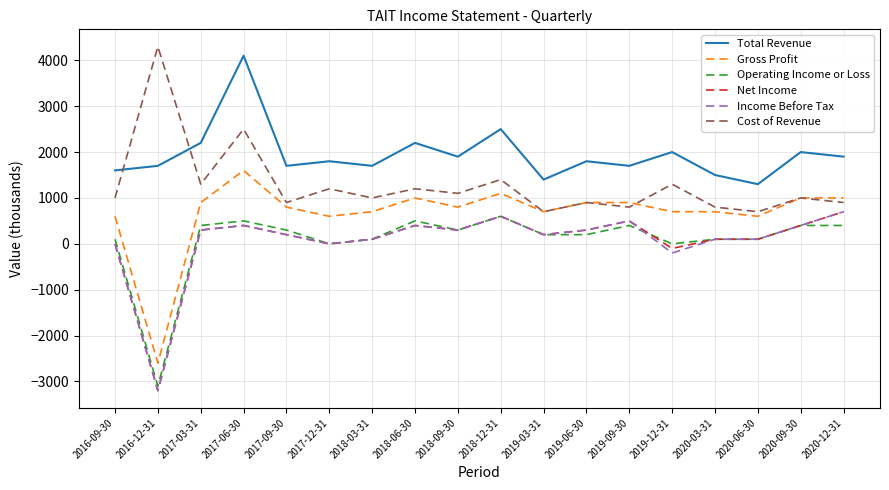

Reading right to left, transcribe all the data shown in this chart.

Total Revenue: 1900	2000	1300	1500	2000	1700	1800	1400	2500	1900	2200	1700	1800	1700	4100	2200	1700	1600
Gross Profit: 1000	1000	600	700	700	900	900	700	1100	800	1000	700	600	800	1600	900	-2600	600
Operating Income or Loss: 400	400	100	100	0	400	200	200	600	300	500	100	0	300	500	400	-3100	100
Net Income: 700	400	100	100	-100	500	300	200	600	300	400	100	0	200	400	300	-3200	0
Income Before Tax: 700	400	100	100	-200	500	300	200	600	300	400	100	0	200	400	300	-3200	0
Cost of Revenue: 900	1000	700	800	1300	800	900	700	1400	1100	1200	1000	1200	900	2500	1300	4300	1000